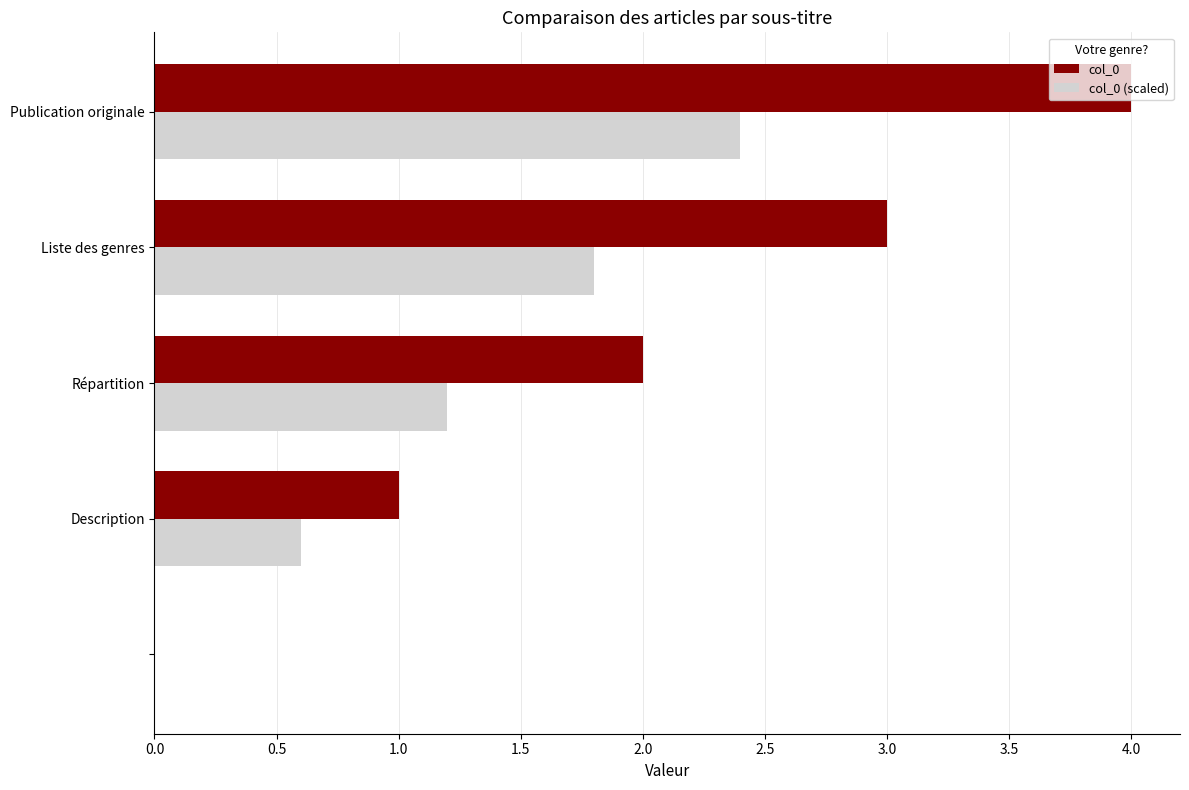

What is the highest value of the col_0 (scaled) series?

2.4